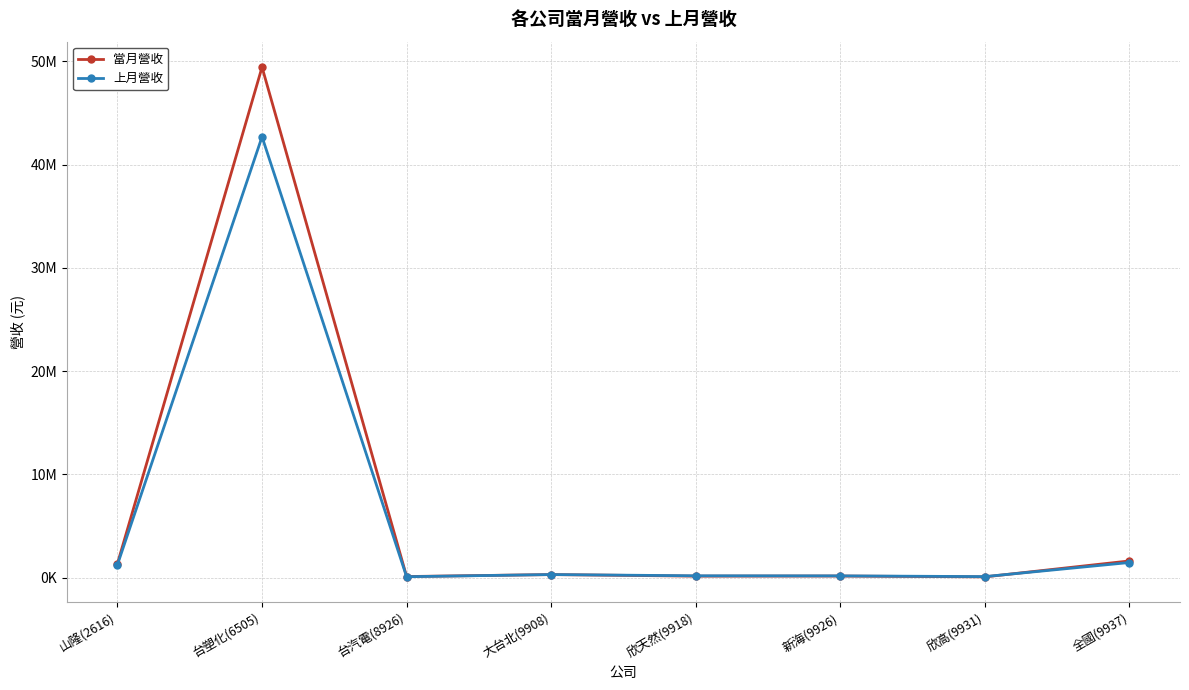

What are all the series names shown in the legend?

當月營收, 上月營收